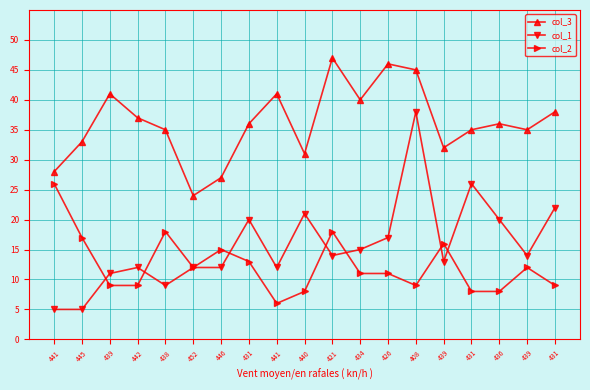

How many distinct data groups are displayed?

3